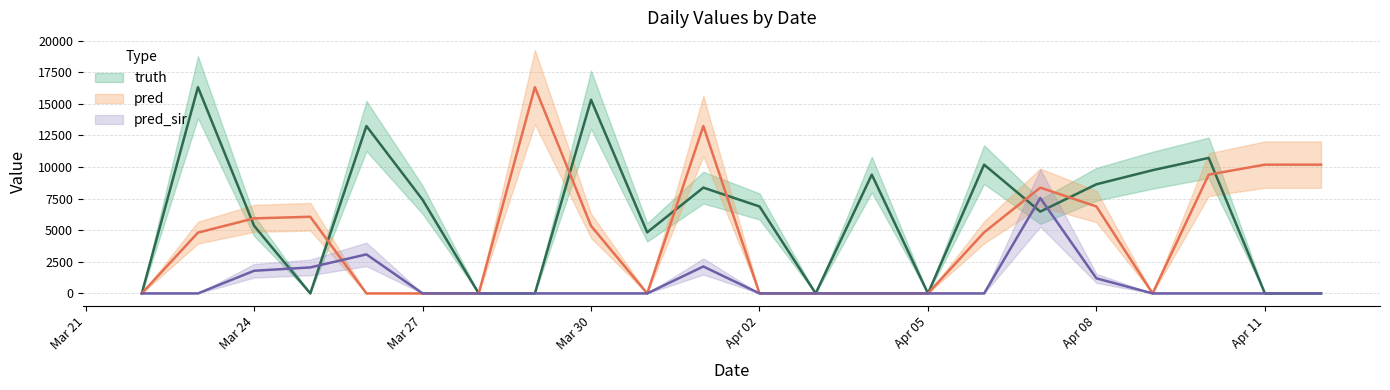

Which category has the lowest value across all series?

2021-03-22